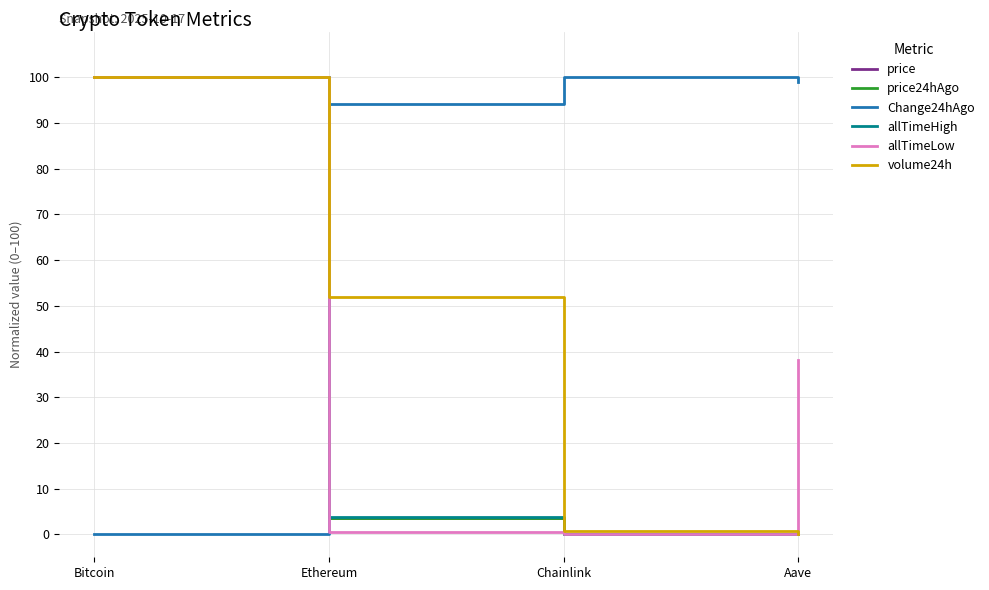

At which category is the sum across all series the highest?

Bitcoin